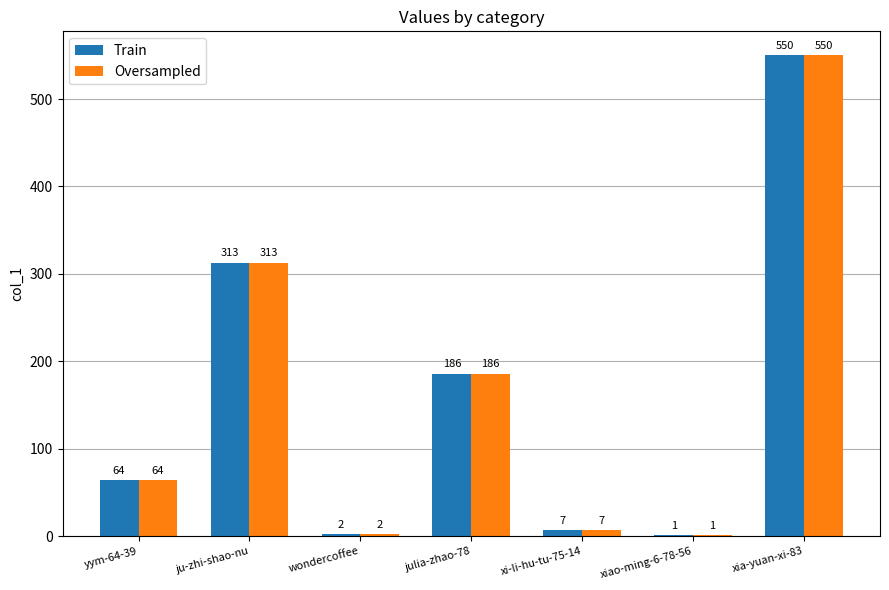

What is the highest value of the Train series?

550